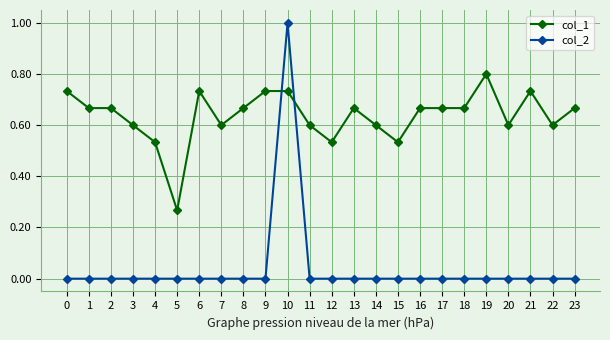

What is the difference between the maximum and minimum values in the col_2 series?

1.0